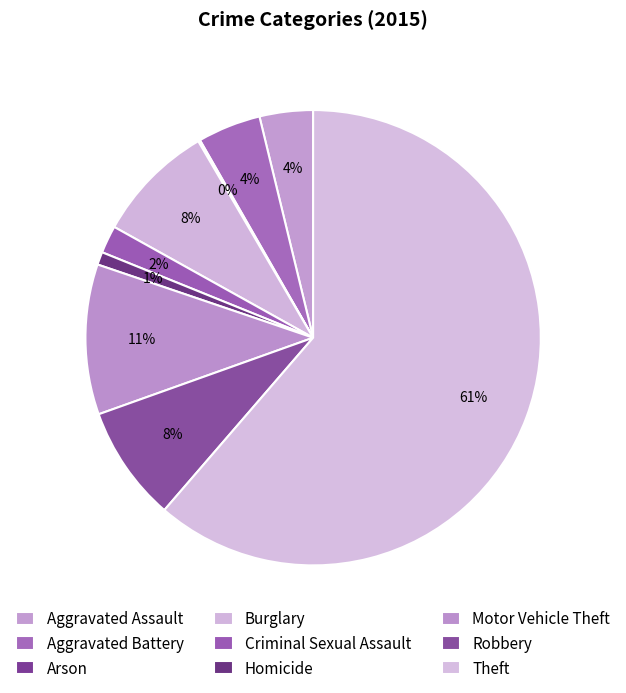

Does Robbery account for over 50% of the chart?

No